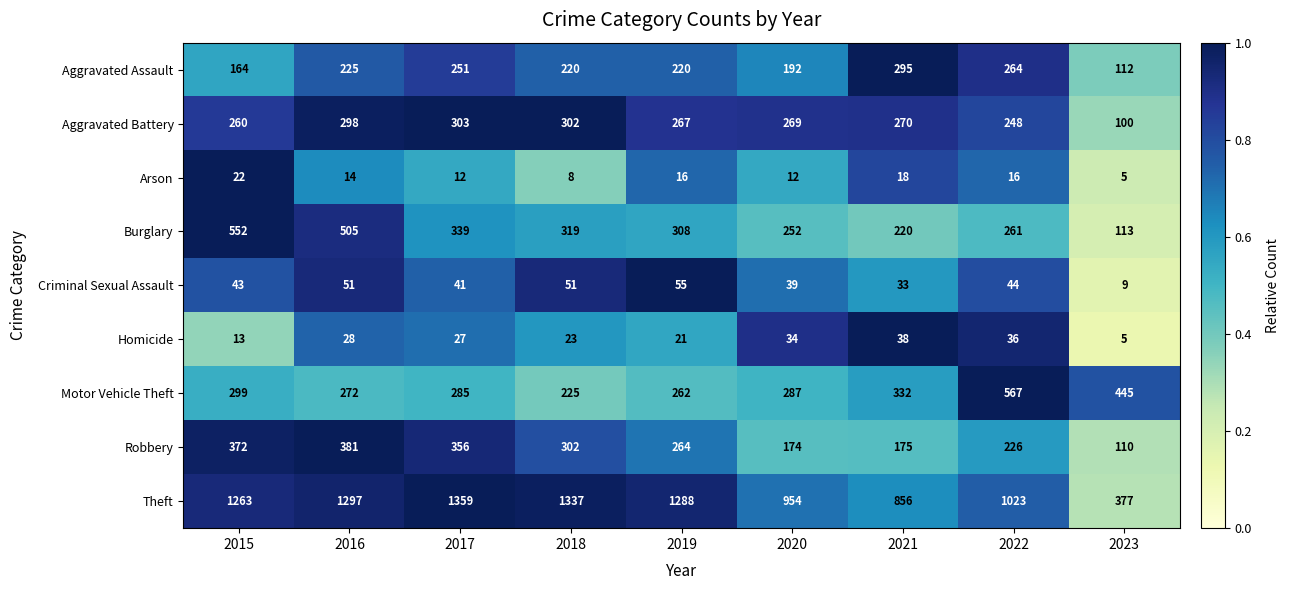

What is the difference between the Arson values at 2018 and 2022?

8